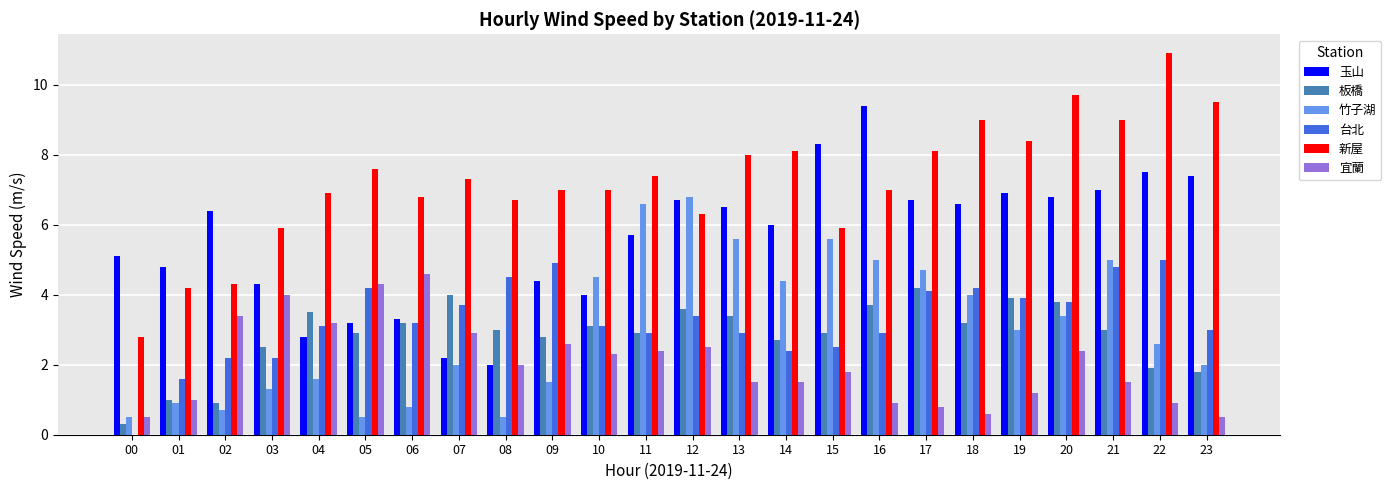

What is the maximum value shown in the chart?

10.9